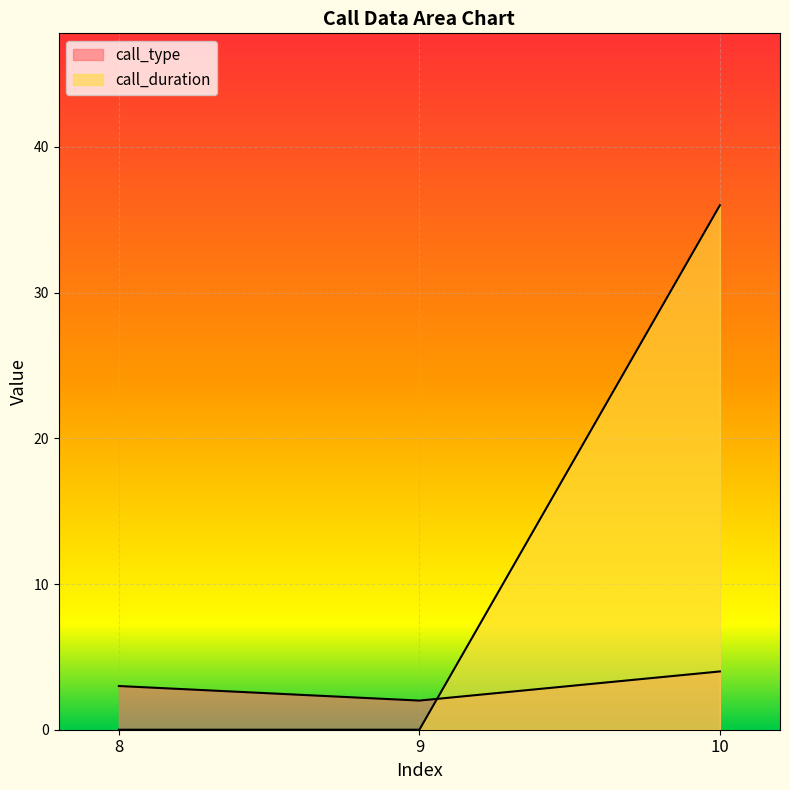

Rank the series by their average value, from highest to lowest.

call_duration, call_type